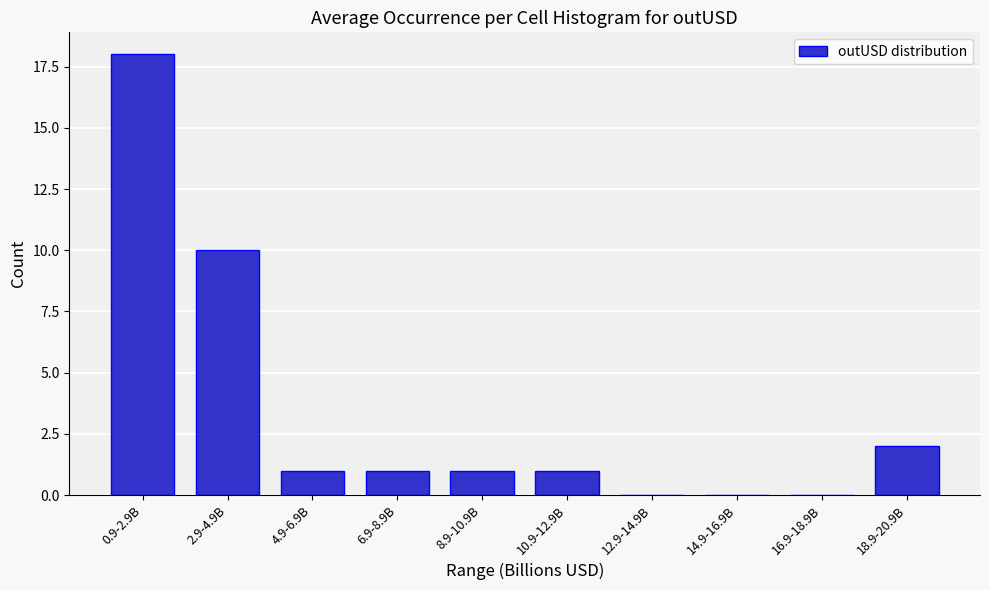

Reading left to right, what are all the values shown in this chart?

0.9-2.9B=18	2.9-4.9B=10	4.9-6.9B=1	6.9-8.9B=1	8.9-10.9B=1	10.9-12.9B=1	12.9-14.9B=0	14.9-16.9B=0	16.9-18.9B=0	18.9-20.9B=2